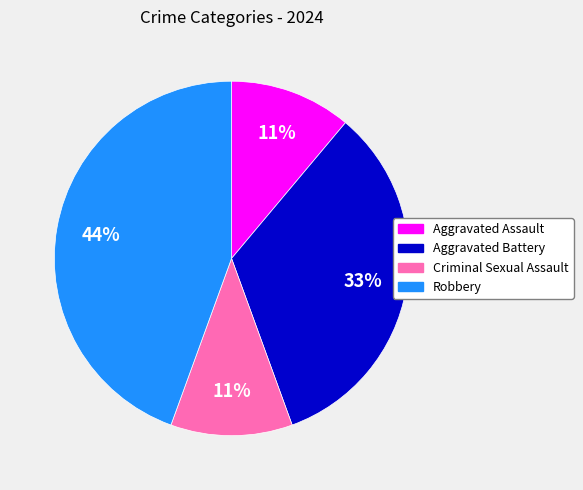

To the nearest percent, what is the combined percentage of Aggravated Assault and Aggravated Battery?

44%